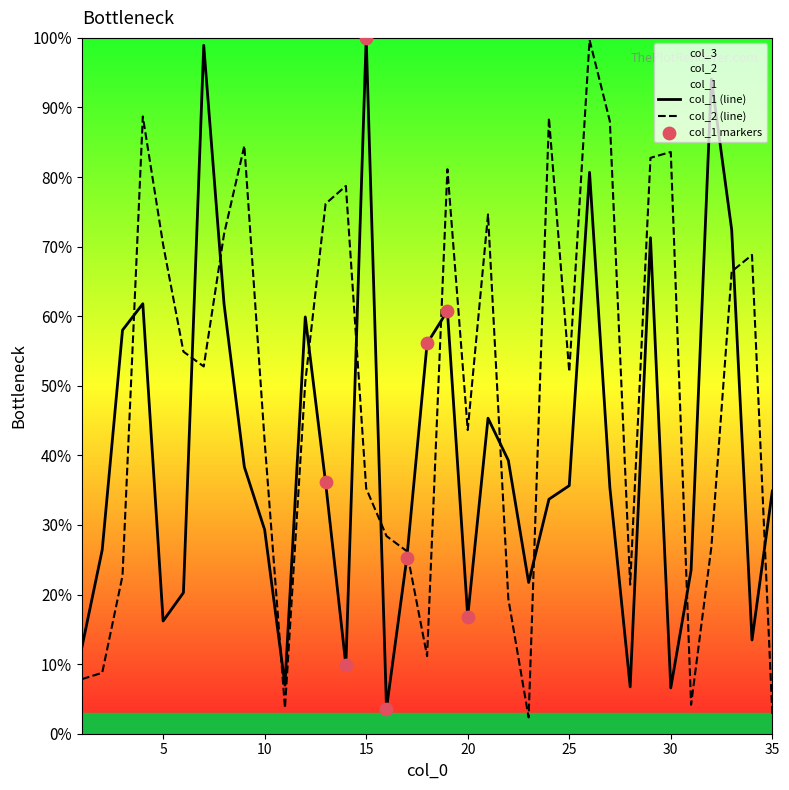

Which series has the largest total across all categories?

col_2